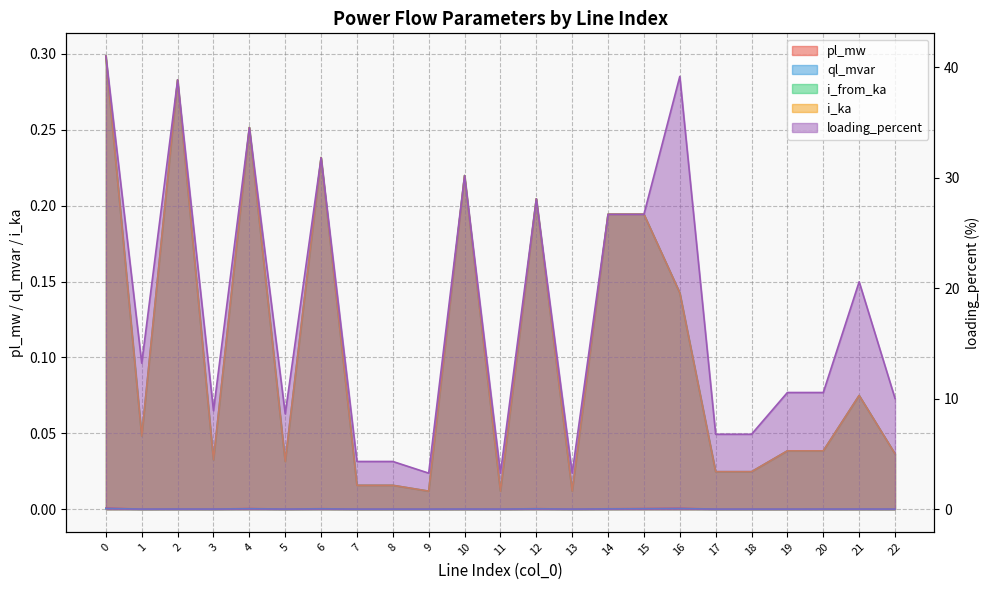

Reading right to left, list all the values displayed in this chart.

pl_mw: 22=0.0	21=0.0	20=0.0	19=0.0	18=0.0	17=0.0	16=0.0	15=0.0	14=0.0	13=0.0	12=0.0	11=0.0	10=0.0	9=0.0	8=0.0	7=0.0	6=0.0	5=0.0	4=0.0	3=0.0	2=0.0	1=0.0	0=0.0
ql_mvar: 22=0.0	21=0.0	20=0.0	19=0.0	18=0.0	17=0.0	16=0.0	15=0.0	14=0.0	13=0.0	12=0.0	11=0.0	10=0.0	9=0.0	8=0.0	7=0.0	6=0.0	5=0.0	4=0.0	3=0.0	2=0.0	1=0.0	0=0.0
i_from_ka: 22=0.0	21=0.1	20=0.0	19=0.0	18=0.0	17=0.0	16=0.1	15=0.2	14=0.2	13=0.0	12=0.2	11=0.0	10=0.2	9=0.0	8=0.0	7=0.0	6=0.2	5=0.0	4=0.3	3=0.0	2=0.3	1=0.0	0=0.3
i_ka: 22=0.0	21=0.1	20=0.0	19=0.0	18=0.0	17=0.0	16=0.1	15=0.2	14=0.2	13=0.0	12=0.2	11=0.0	10=0.2	9=0.0	8=0.0	7=0.0	6=0.2	5=0.0	4=0.3	3=0.0	2=0.3	1=0.0	0=0.3
loading_percent: 22=10.0	21=20.6	20=10.6	19=10.6	18=6.8	17=6.8	16=39.2	15=26.7	14=26.7	13=3.3	12=28.1	11=3.3	10=30.2	9=3.3	8=4.3	7=4.3	6=31.8	5=8.6	4=34.6	3=8.9	2=38.9	1=13.2	0=41.0